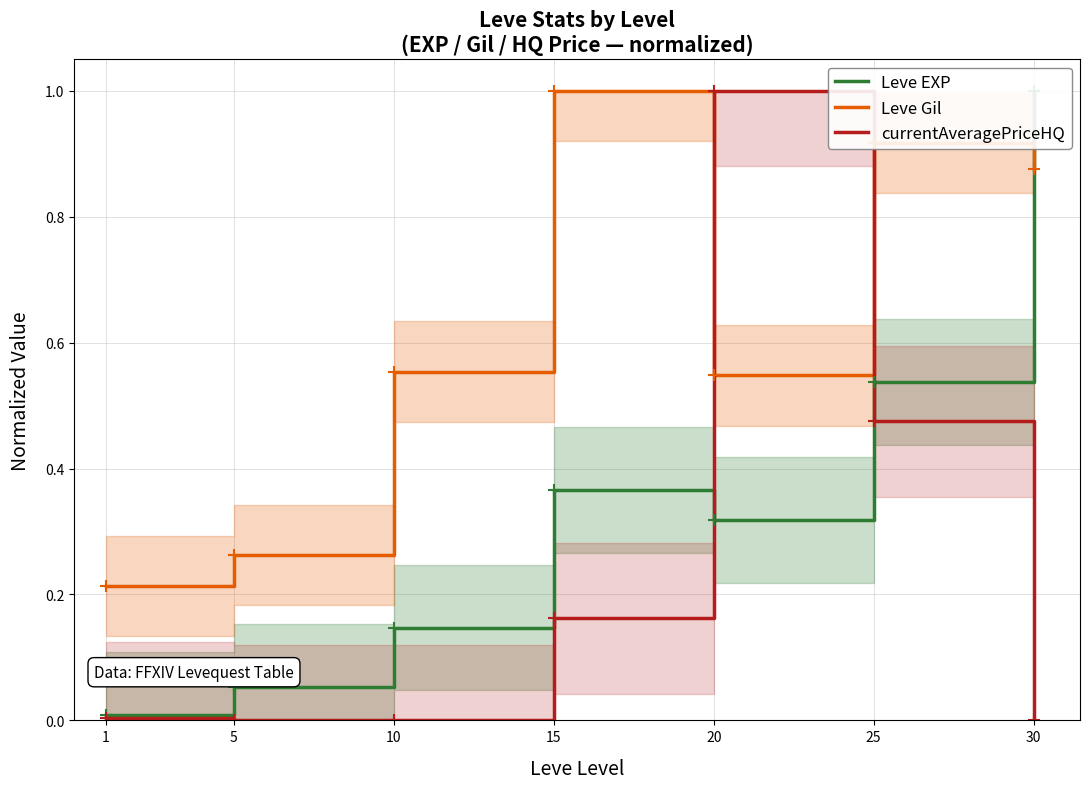

Which series has the widest spread of values?

currentAveragePriceHQ